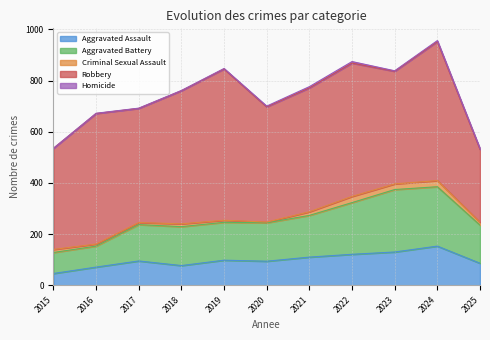

Rank the categories by Robbery value from lowest to highest.

2025, 2015, 2023, 2017, 2020, 2021, 2016, 2018, 2022, 2024, 2019